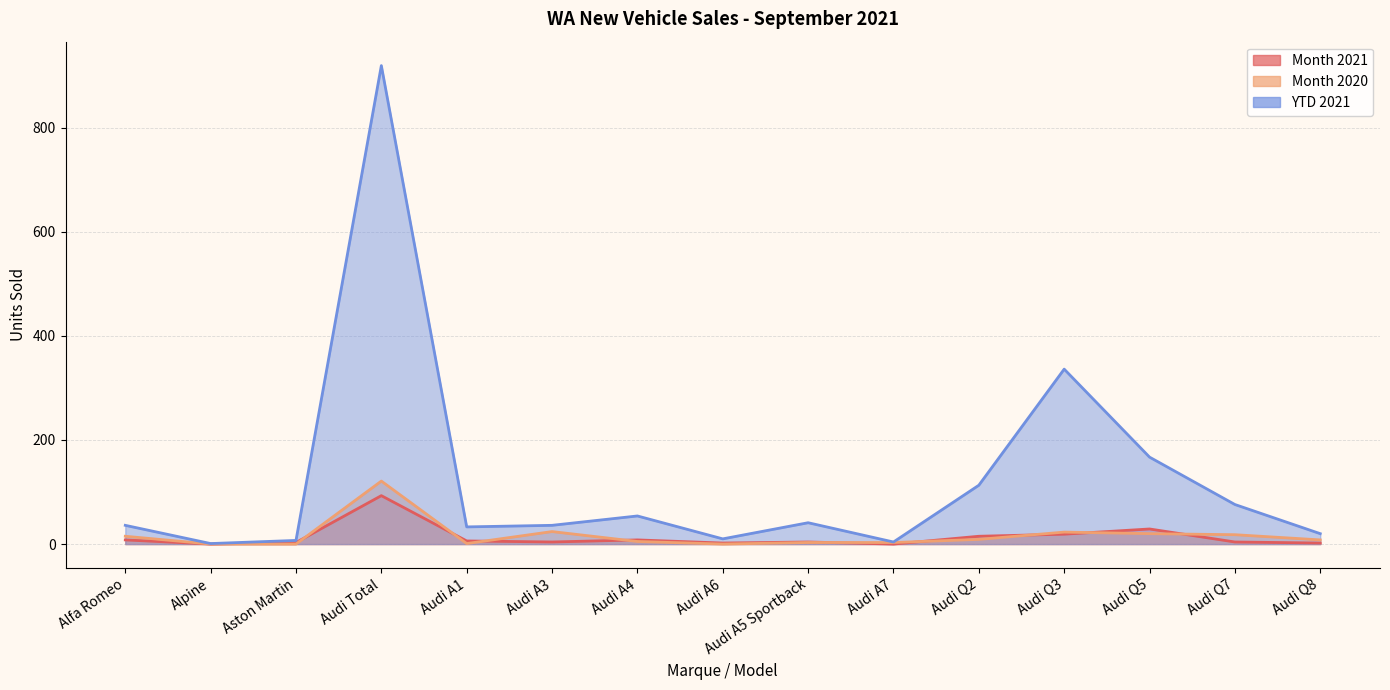

What is the minimum value for YTD 2021?

1